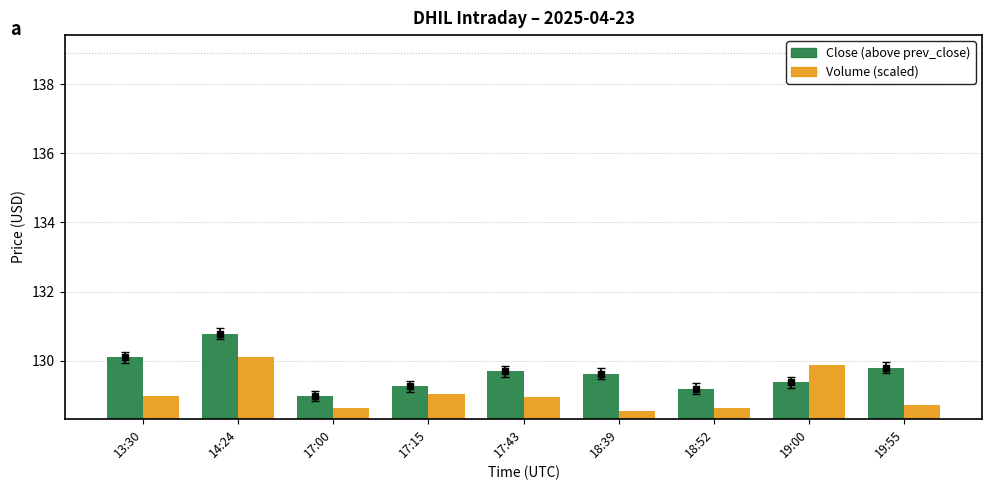

Which series has the largest total across all categories?

Close